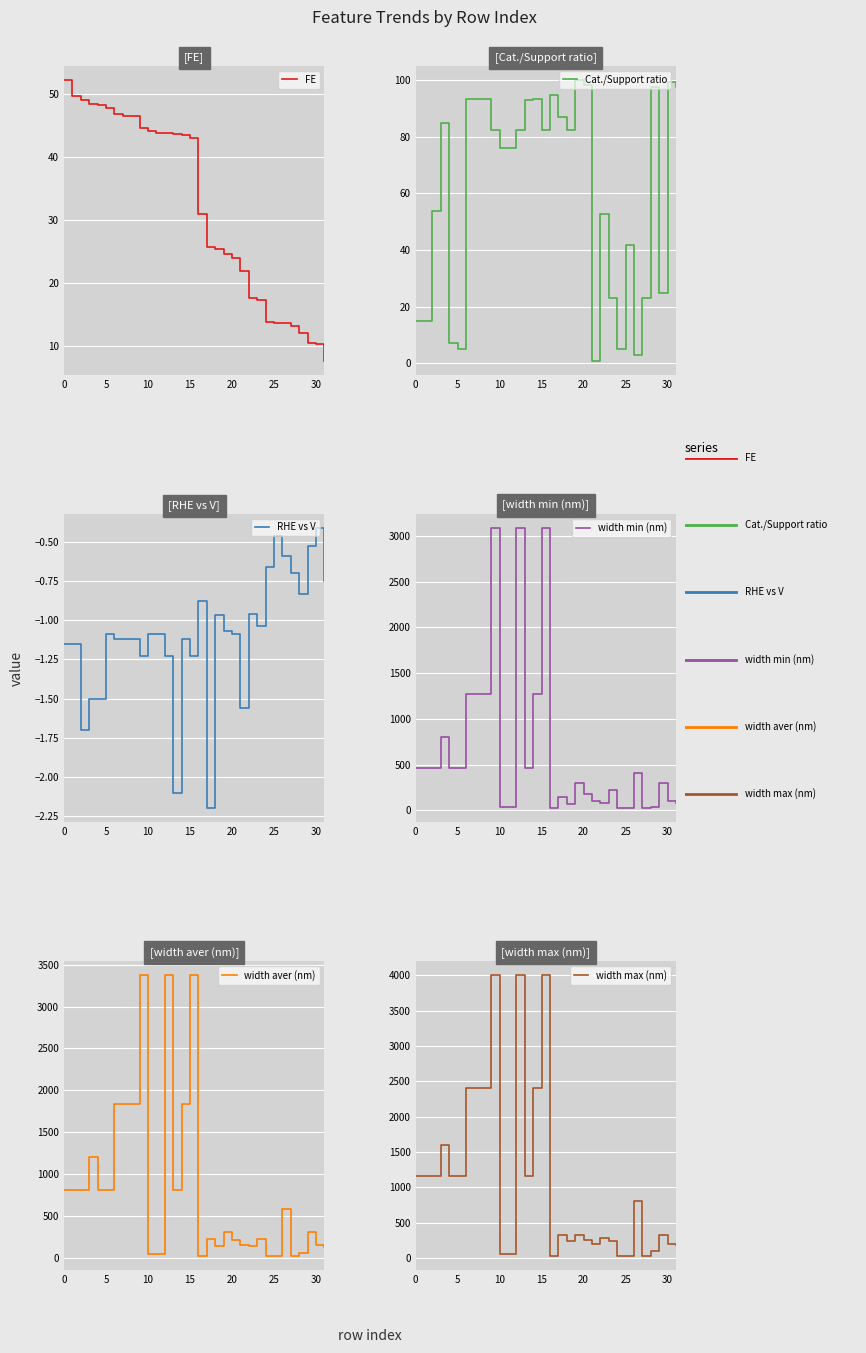

True or false: width aver (nm) has more than 2 points higher than both neighbors.

True